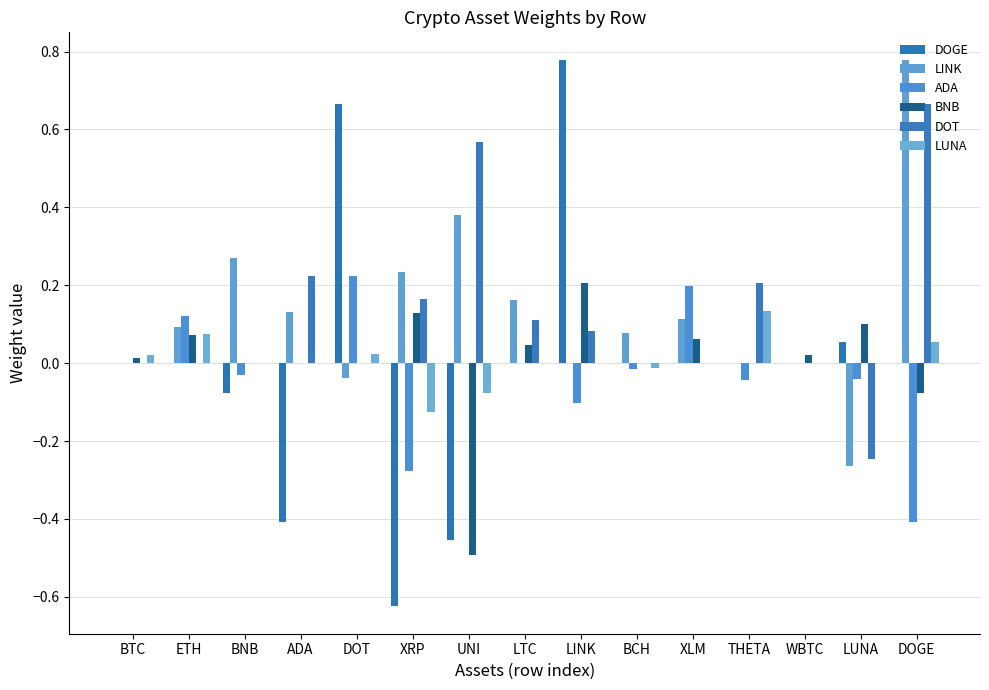

What is the maximum value shown in the chart?

0.8